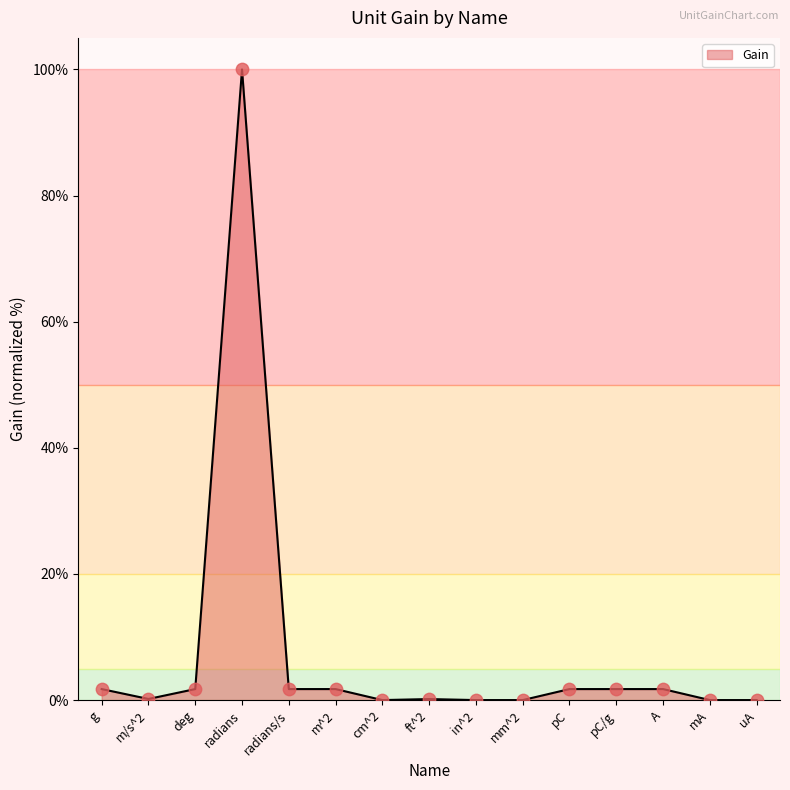

Between mm^2 and deg, which is larger?

deg